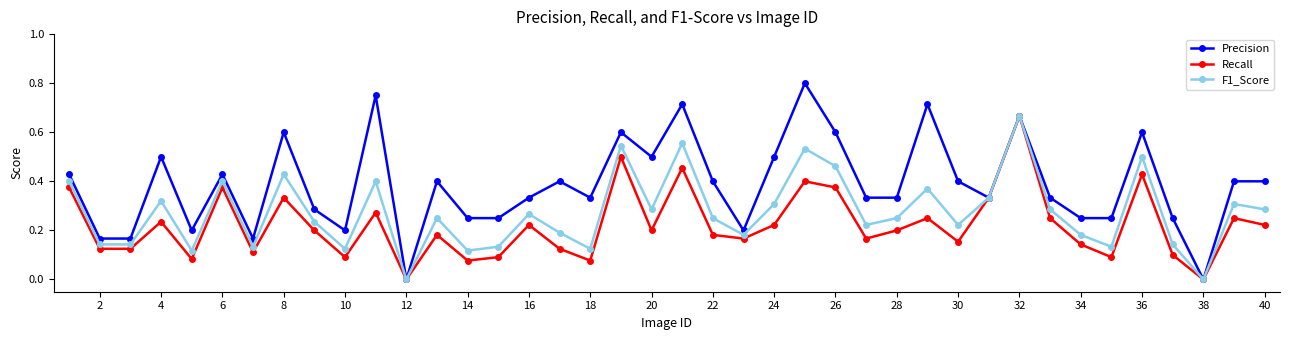

Which series has the largest total across all categories?

Precision